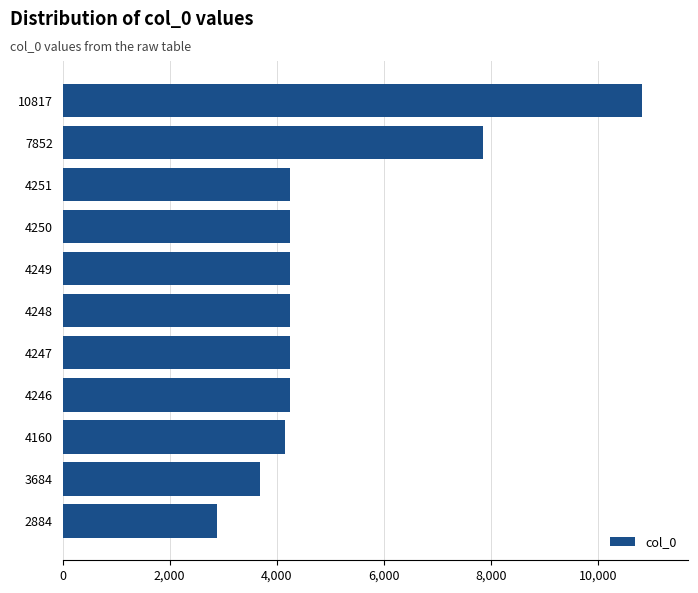

Approximately how many times larger is the value at 4250 compared to 7852?

0.5